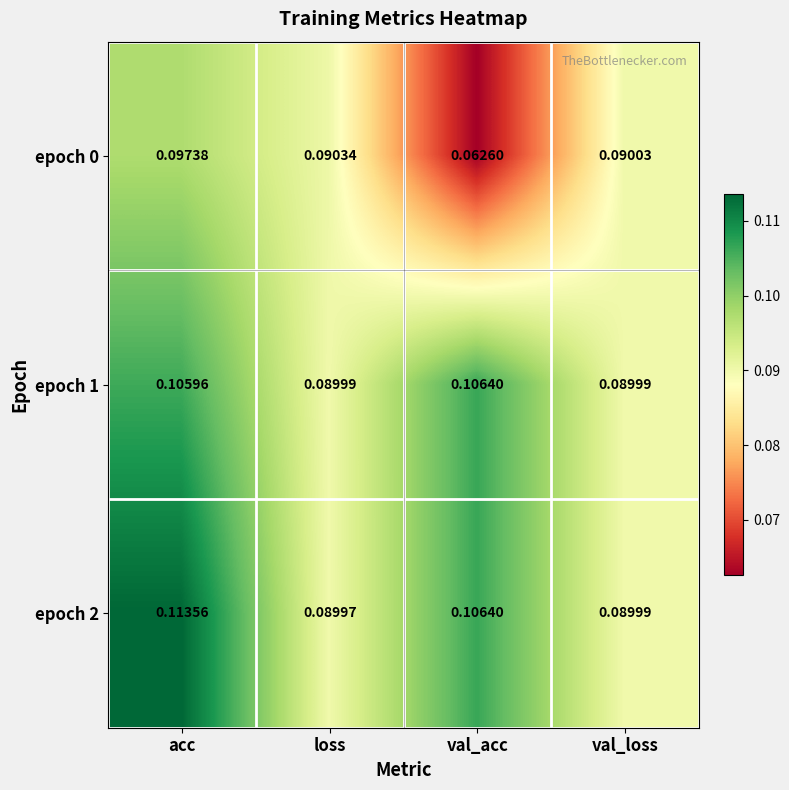

Which series has the largest range (max minus min)?

epoch 0